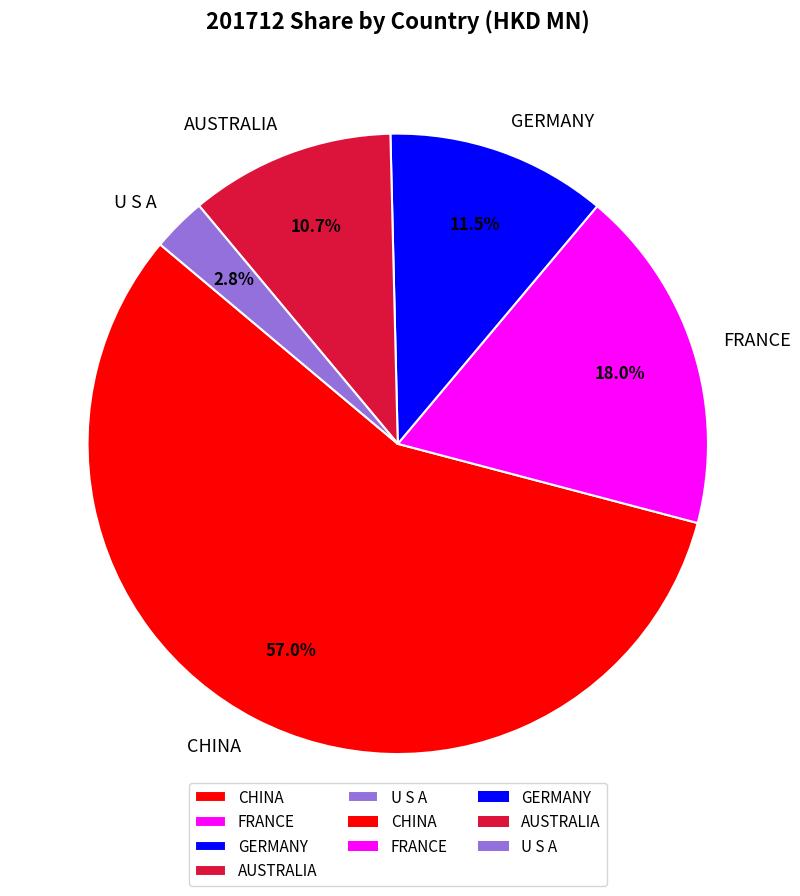

How many slices are in this pie chart?

5